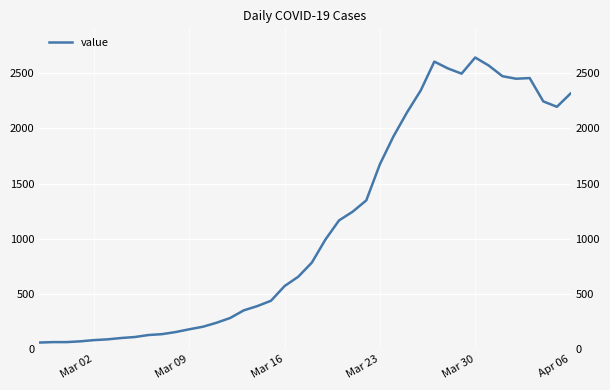

Count the number of values greater than 784.

19